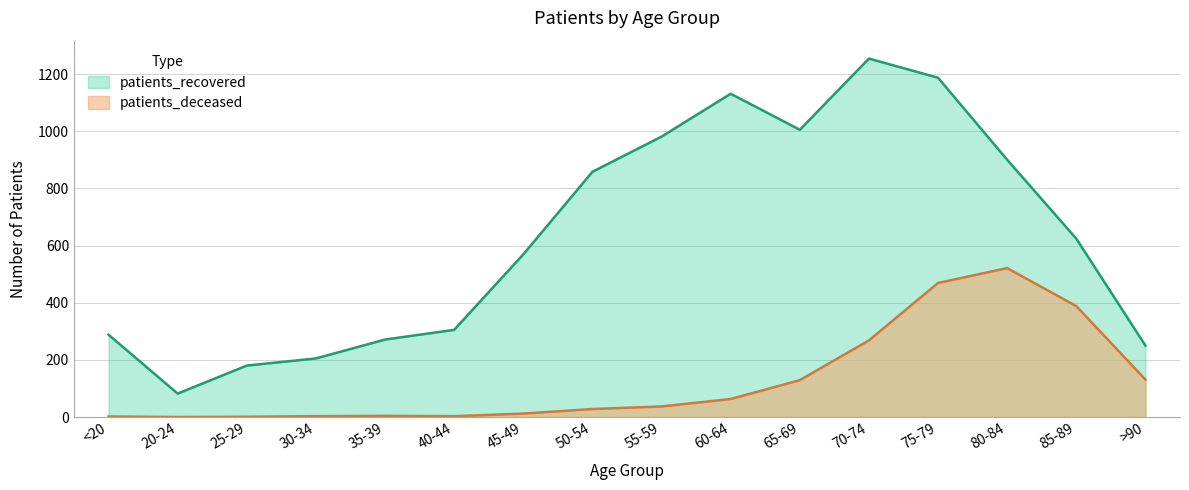

How many lines are shown in the chart?

2